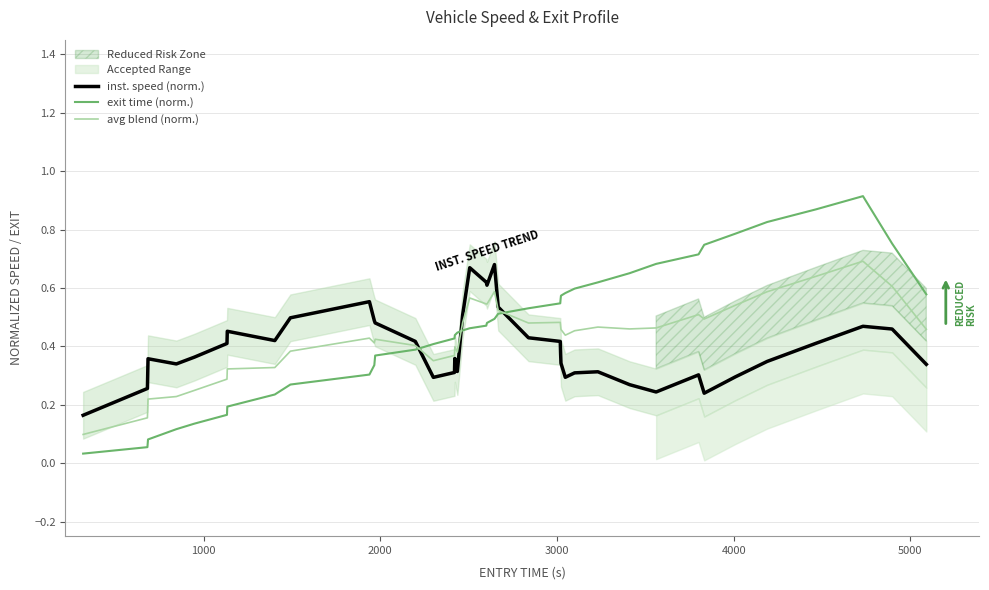

Which series has the largest range (max minus min)?

exit time (norm.)